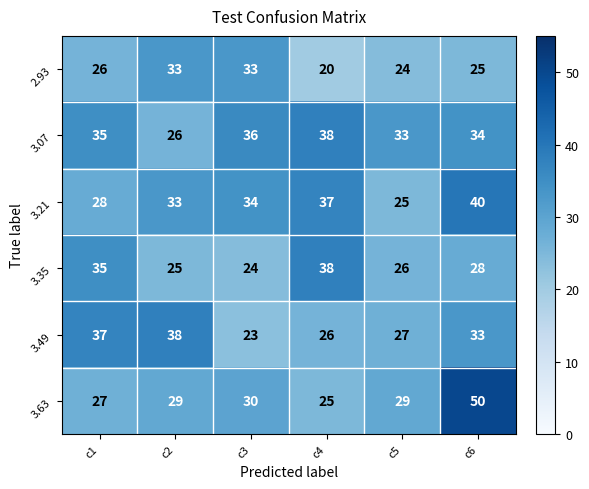

Where is 3.07 nearest to the value 32?

c5